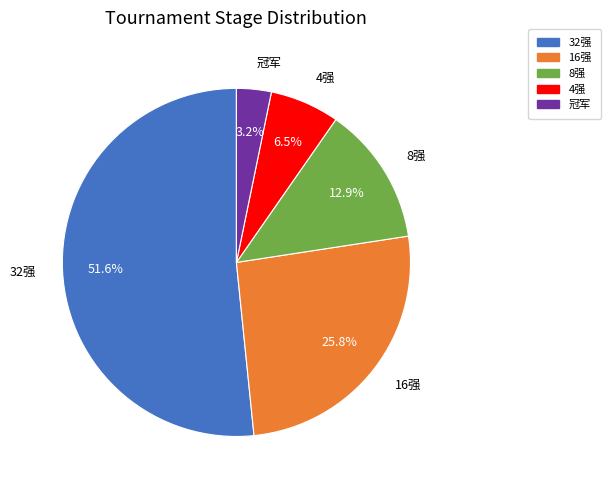

To the nearest percent, what is the combined percentage of 冠军 and 8强?

16%